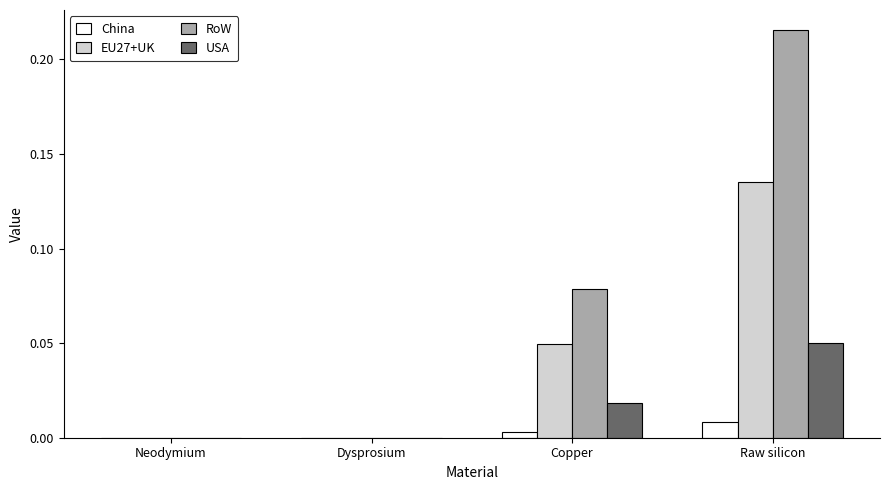

How many EU27+UK values are between 0 and 1?

4